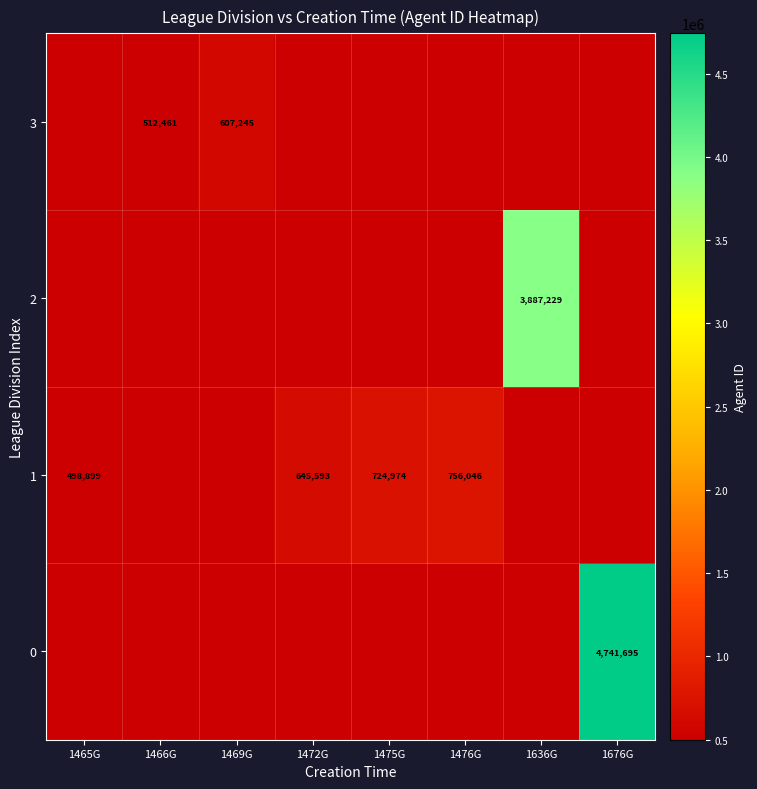

What is the average value of the 0 series?

592712